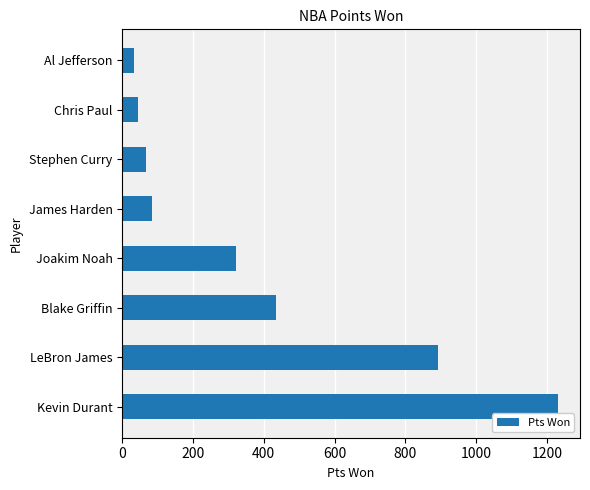

At which category does the chart reach its peak across all series?

Kevin Durant